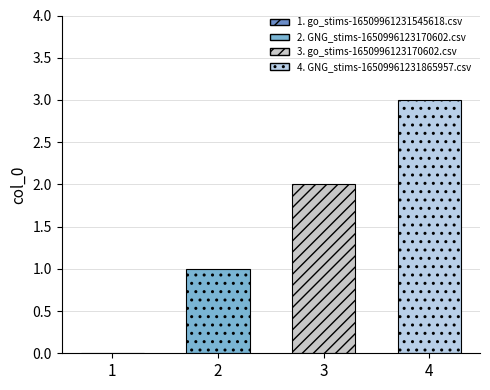

Reading right to left, transcribe all the data shown in this chart.

GNG_stims-16509961231865957.csv=3	go_stims-1650996123170602.csv=2	GNG_stims-1650996123170602.csv=1	go_stims-16509961231545618.csv=0